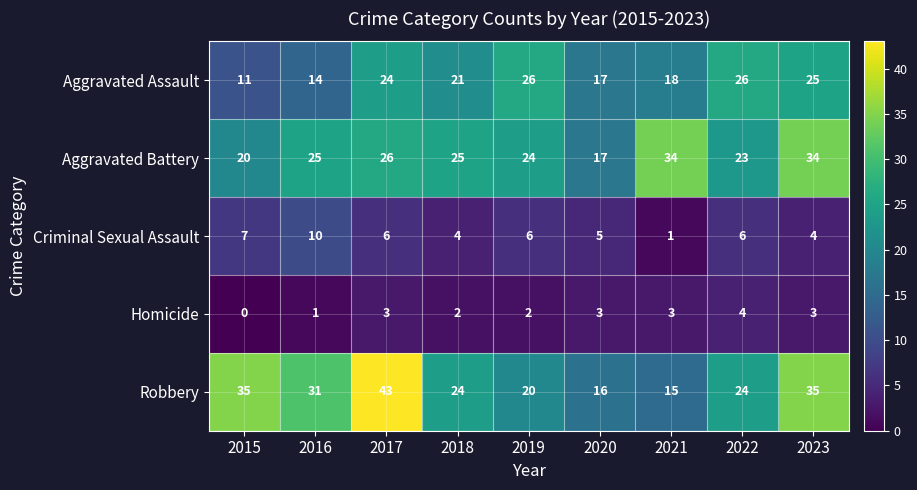

At which label is Aggravated Assault closest to 18?

2021